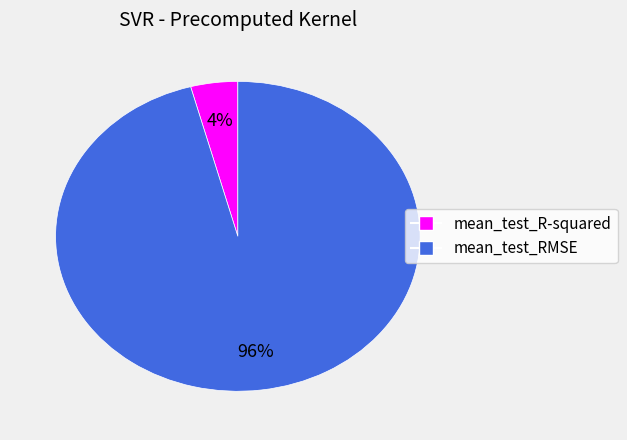

Which category has the biggest portion of the pie?

mean_test_RMSE